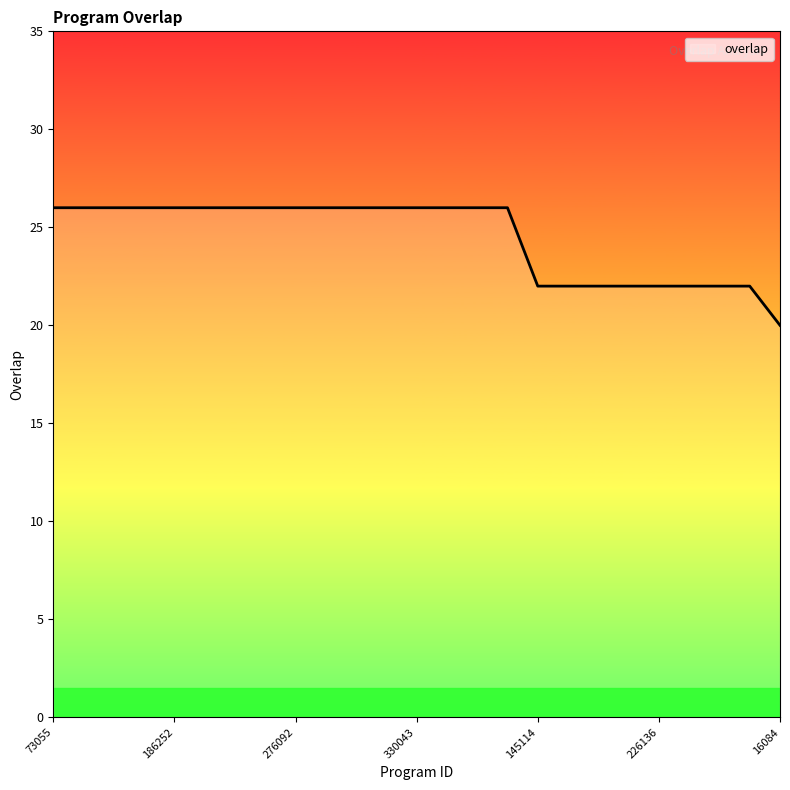

What is the greatest value displayed?

26